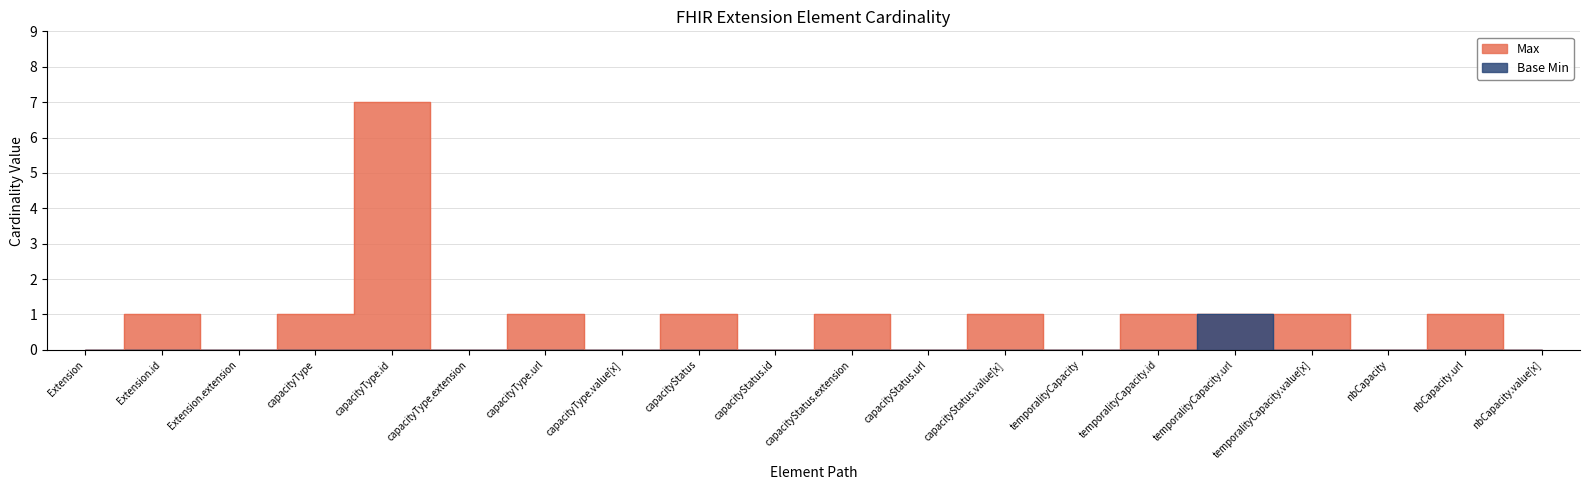

The Base Min series shows -1 at capacityStatus.id. True or false?

False